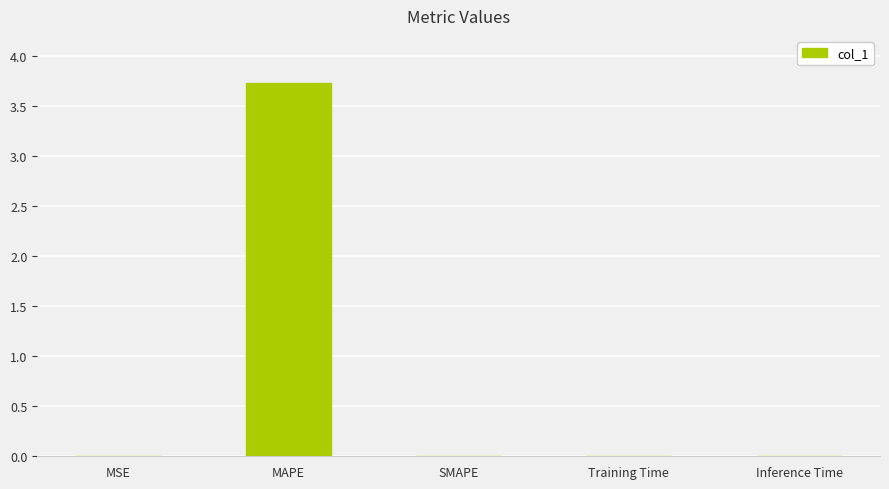

What is the difference between the values at Inference Time and MAPE?

3.7